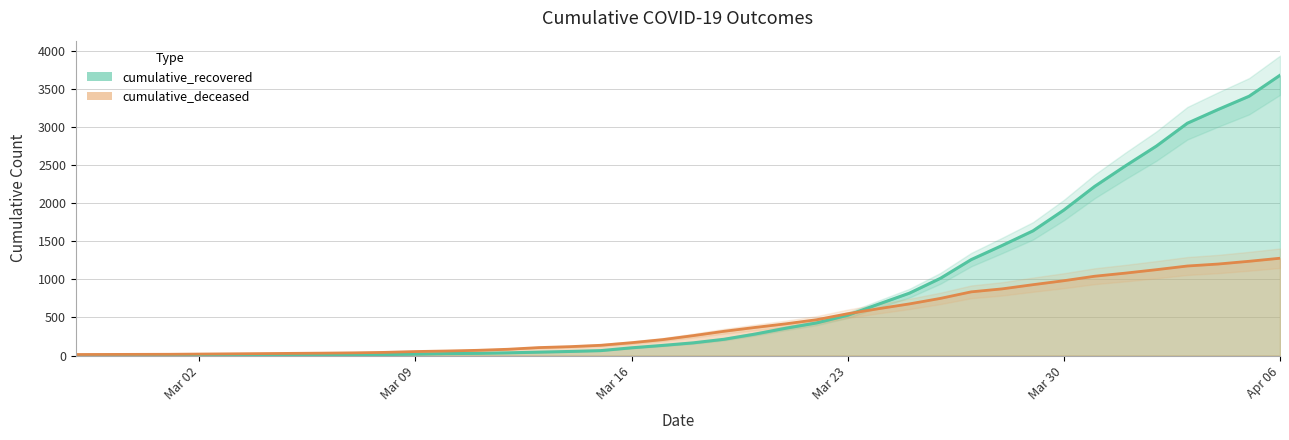

Where is cumulative_recovered nearest to the value 1839?

Mar 30